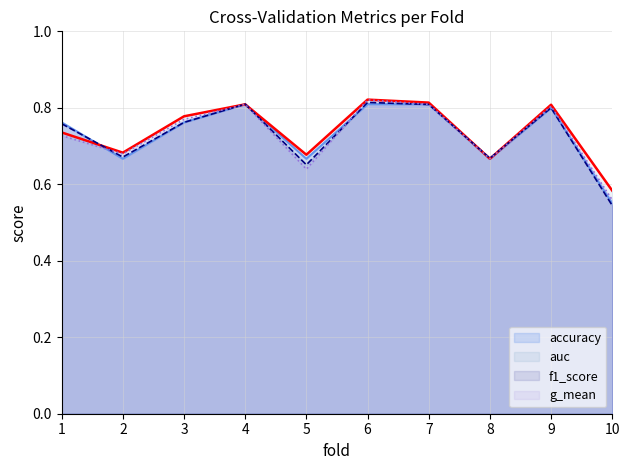

How many accuracy values are between 0 and 1?

10